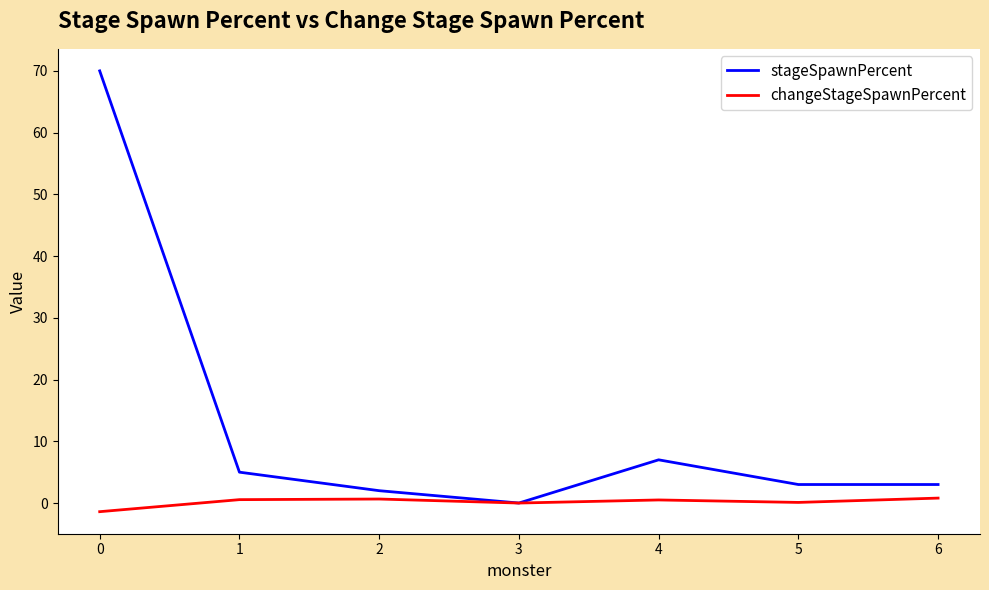

What is the minimum value shown in the chart?

-1.4